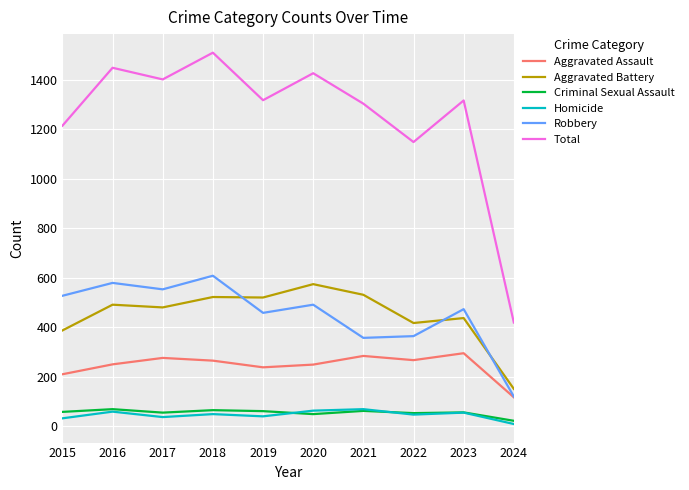

What is the smallest value displayed?

9